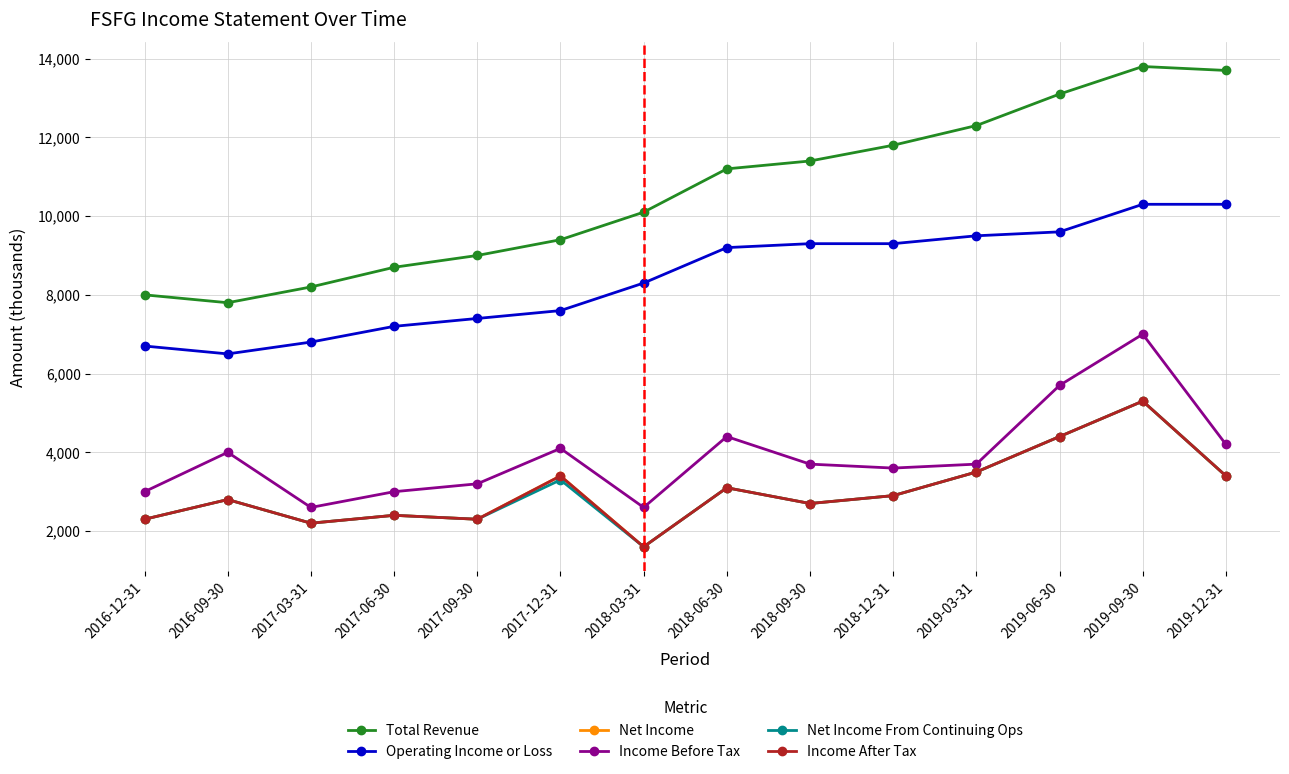

What are all the series names shown in the legend?

Total Revenue, Operating Income or Loss, Net Income, Income Before Tax, Net Income From Continuing Ops, Income After Tax